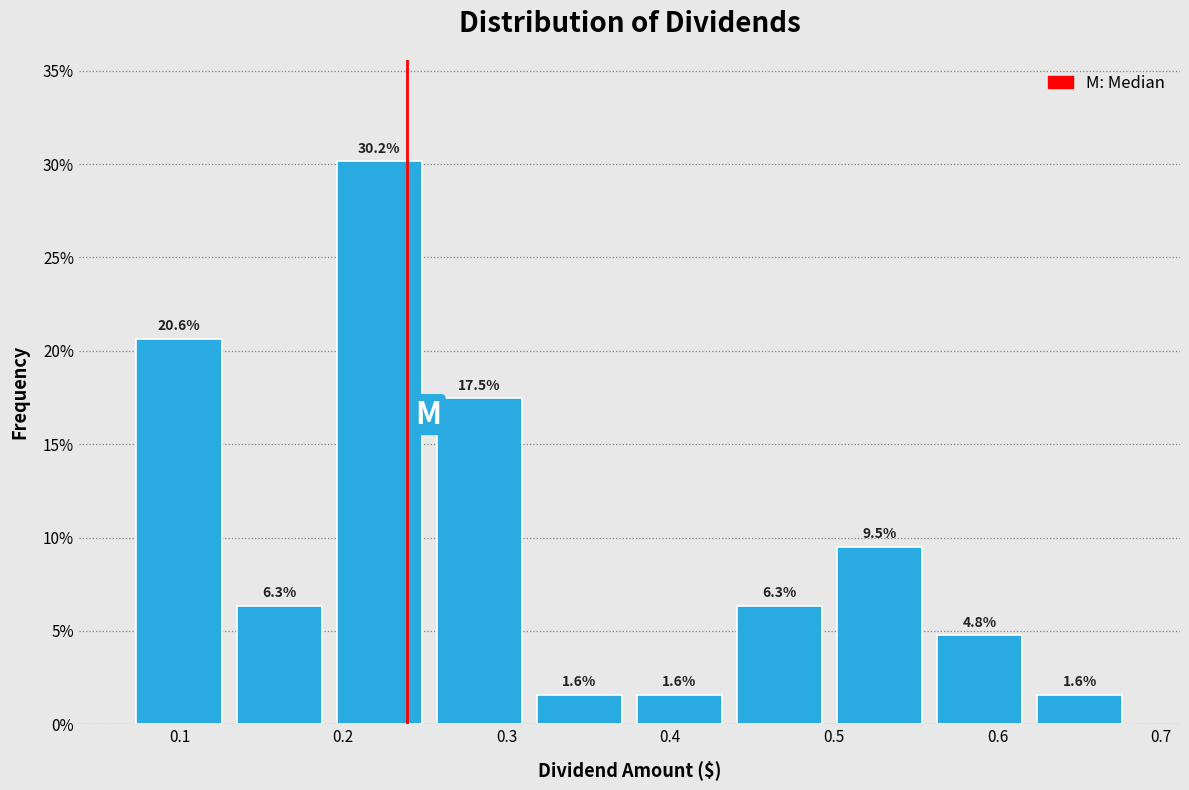

Reading left to right, transcribe this chart: for each bar, give the range it covers on the x-axis and its height. The bar edges are not printed on the chart, so give them approximately, as read against the axis.

0.07 to 0.13: 20.6
0.13 to 0.19: 6.3
0.19 to 0.25: 30.2
0.25 to 0.31: 17.5
0.31 to 0.38: 1.6
0.38 to 0.44: 1.6
0.44 to 0.50: 6.3
0.50 to 0.56: 9.5
0.56 to 0.62: 4.8
0.62 to 0.68: 1.6